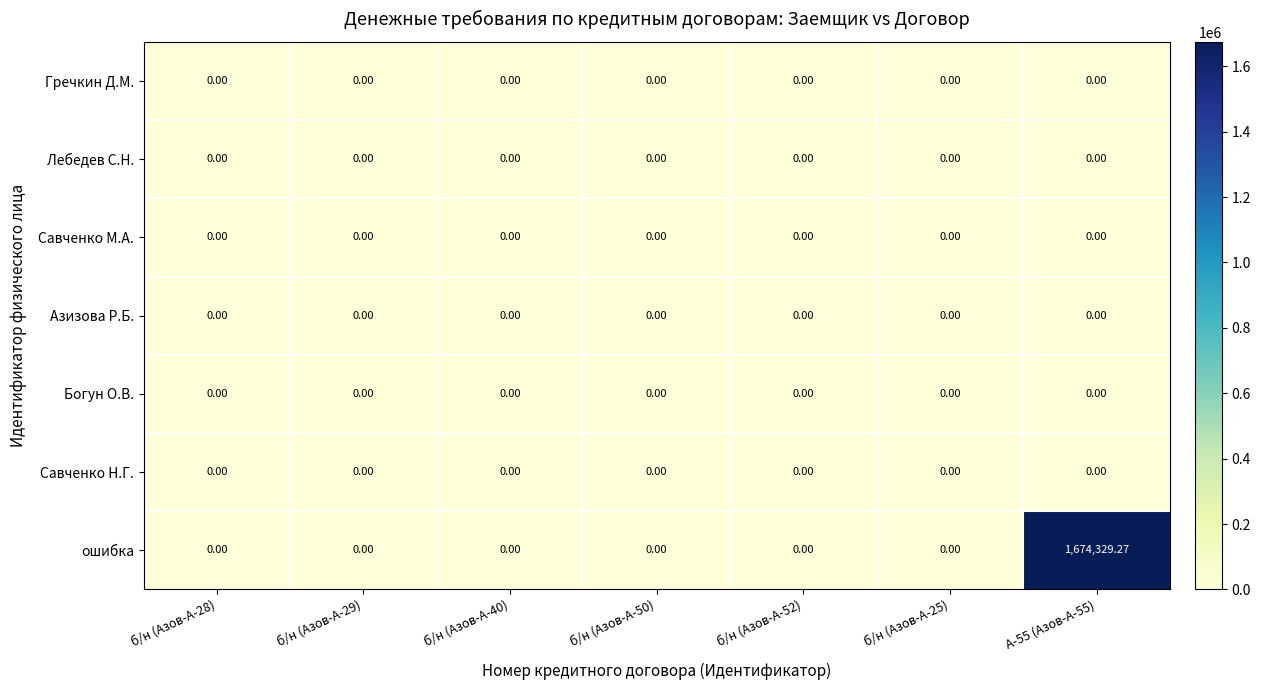

Which series has the widest spread of values?

ошибка